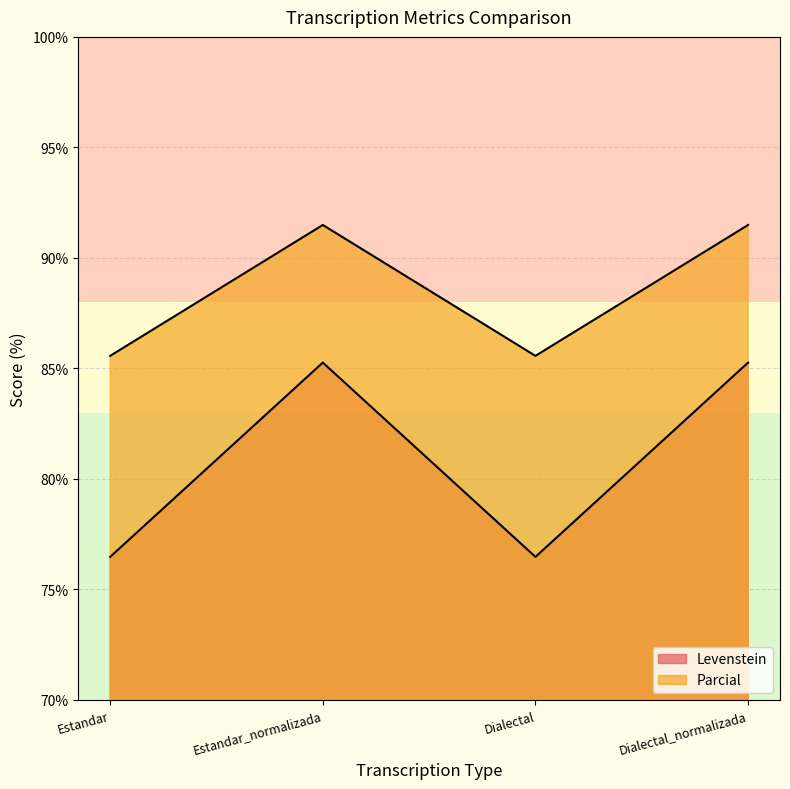

Where is Levenstein nearest to the value 80?

Estandar